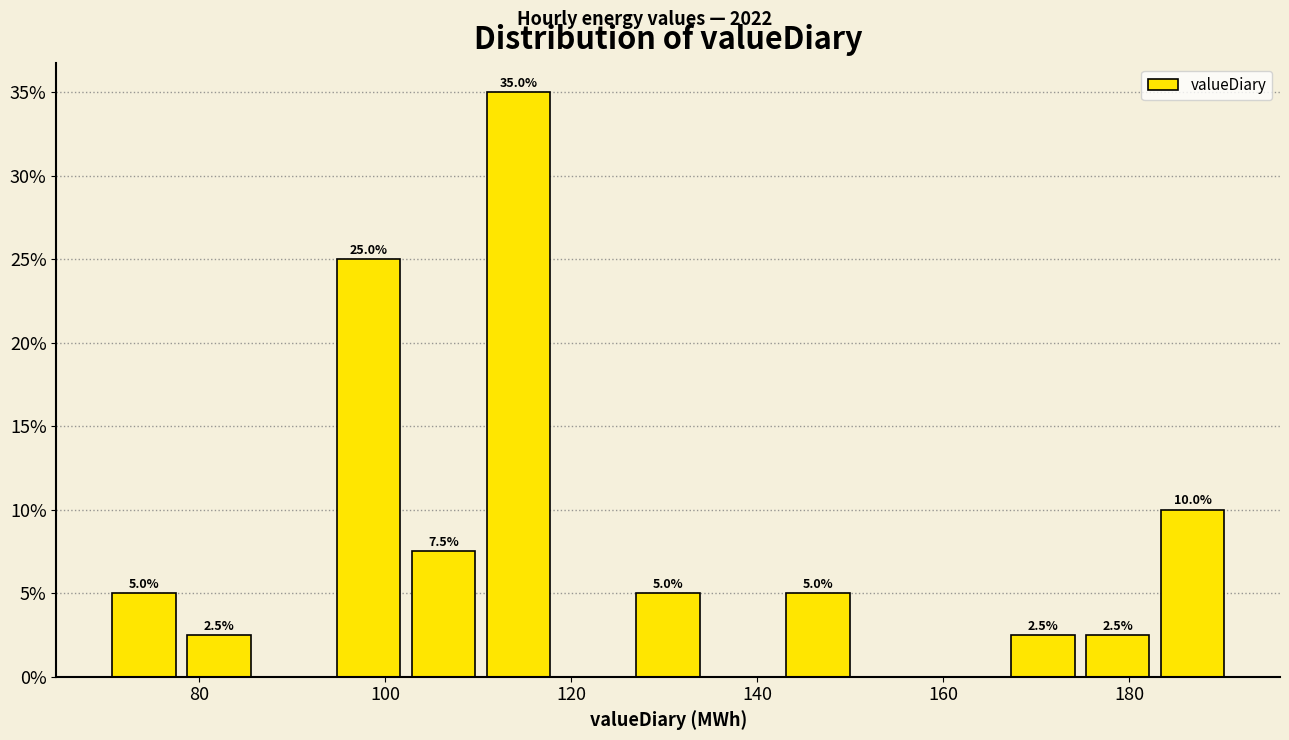

Which range on the x-axis has the tallest bar?

110 to 118